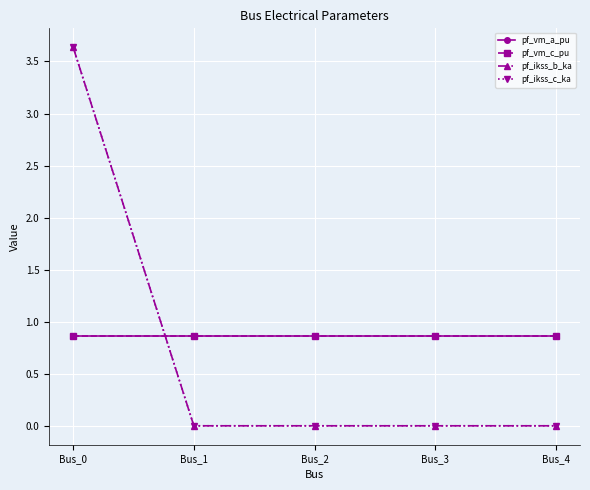

Does the chart have visible grid lines?

Yes